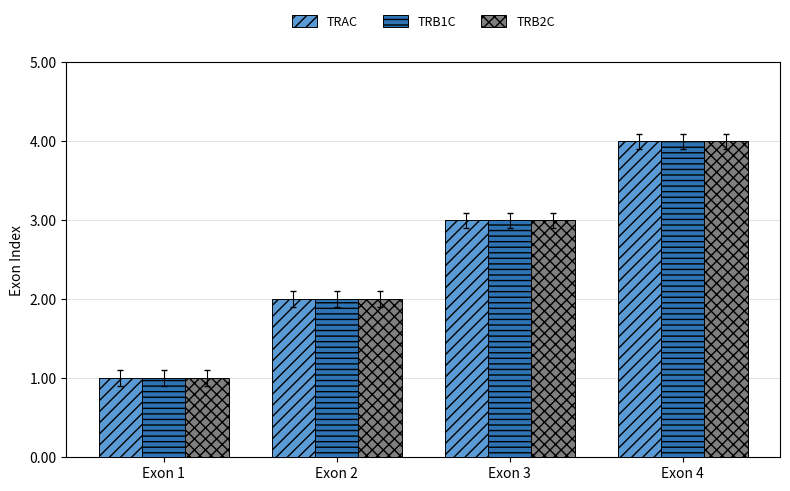

At which category is the sum across all series the highest?

Exon 4